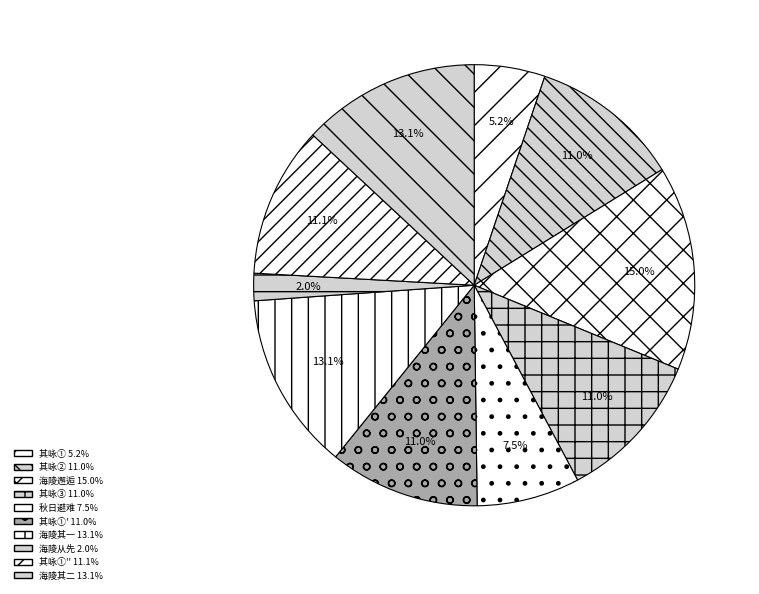

How many segments does this pie chart have?

10